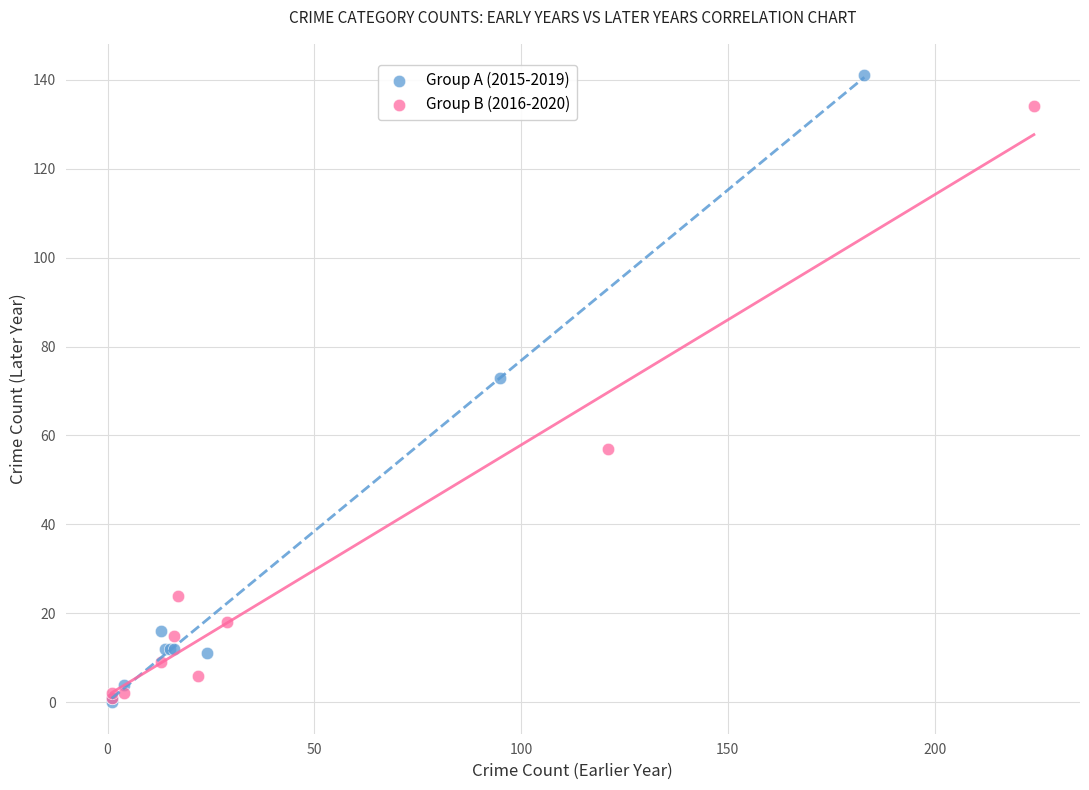

Which series reaches the maximum Y coordinate?

Group A (2015-2019)